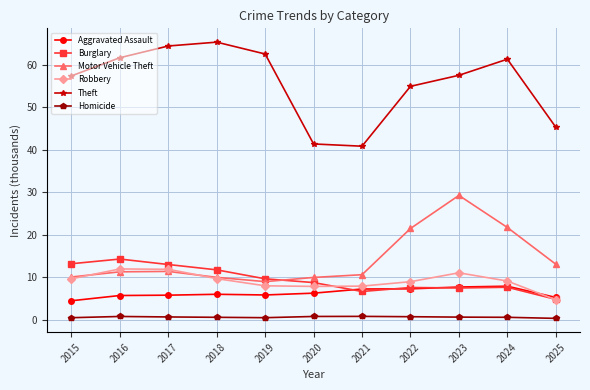

Does the chart have visible grid lines?

Yes